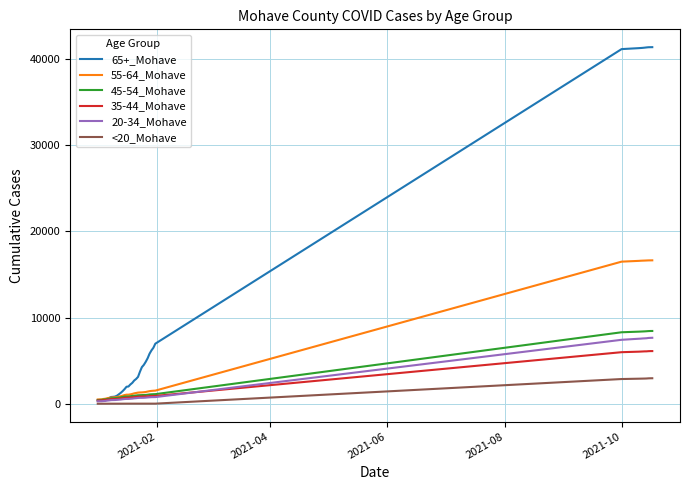

What is the maximum value for 65+_Mohave?

41368